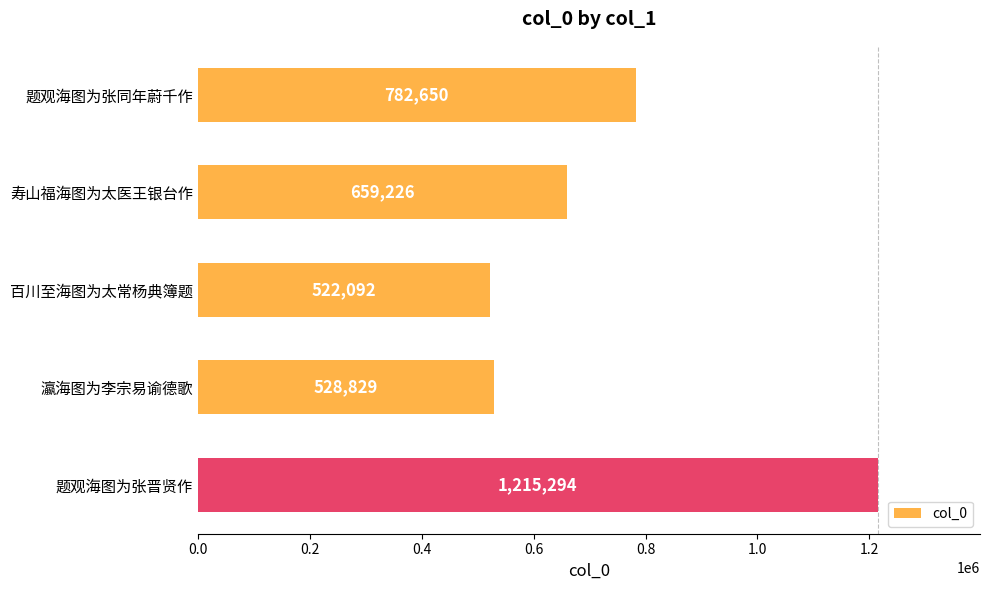

Rank the categories by value from highest to lowest.

题观海图为张晋贤作, 题观海图为张同年蔚千作, 寿山福海图为太医王银台作, 瀛海图为李宗易谕德歌, 百川至海图为太常杨典簿题